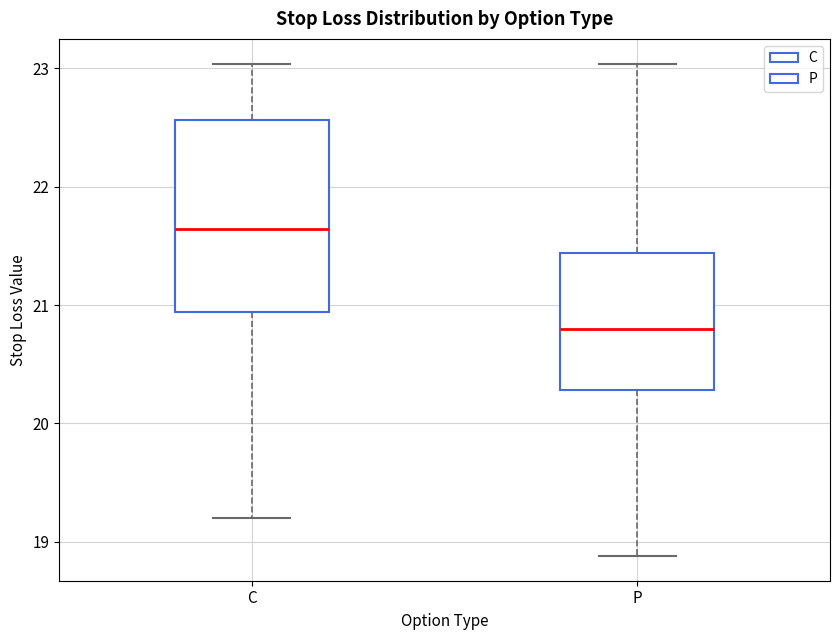

Reading left to right, read every box against the y-axis: the position of its median line, the range the box covers, and the ends of its whiskers. The values are not printed on the chart, so give them approximately, as read against the axis.

C: median 21.6, box 20.9 to 22.6, whiskers 19.2 to 23.0
P: median 20.8, box 20.3 to 21.4, whiskers 18.9 to 23.0